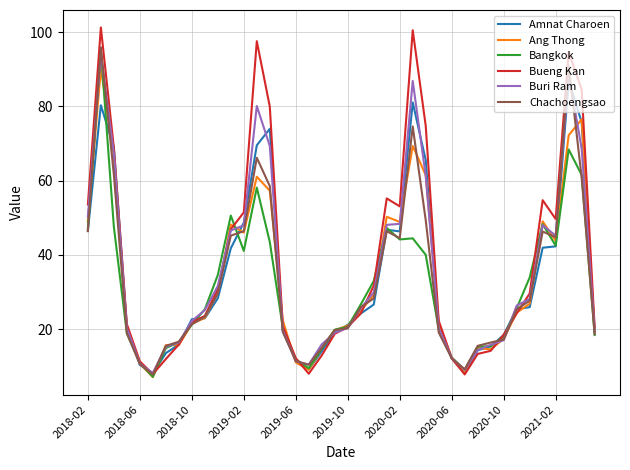

True or false: Bueng Kan has more than 0 points higher than both neighbors.

True